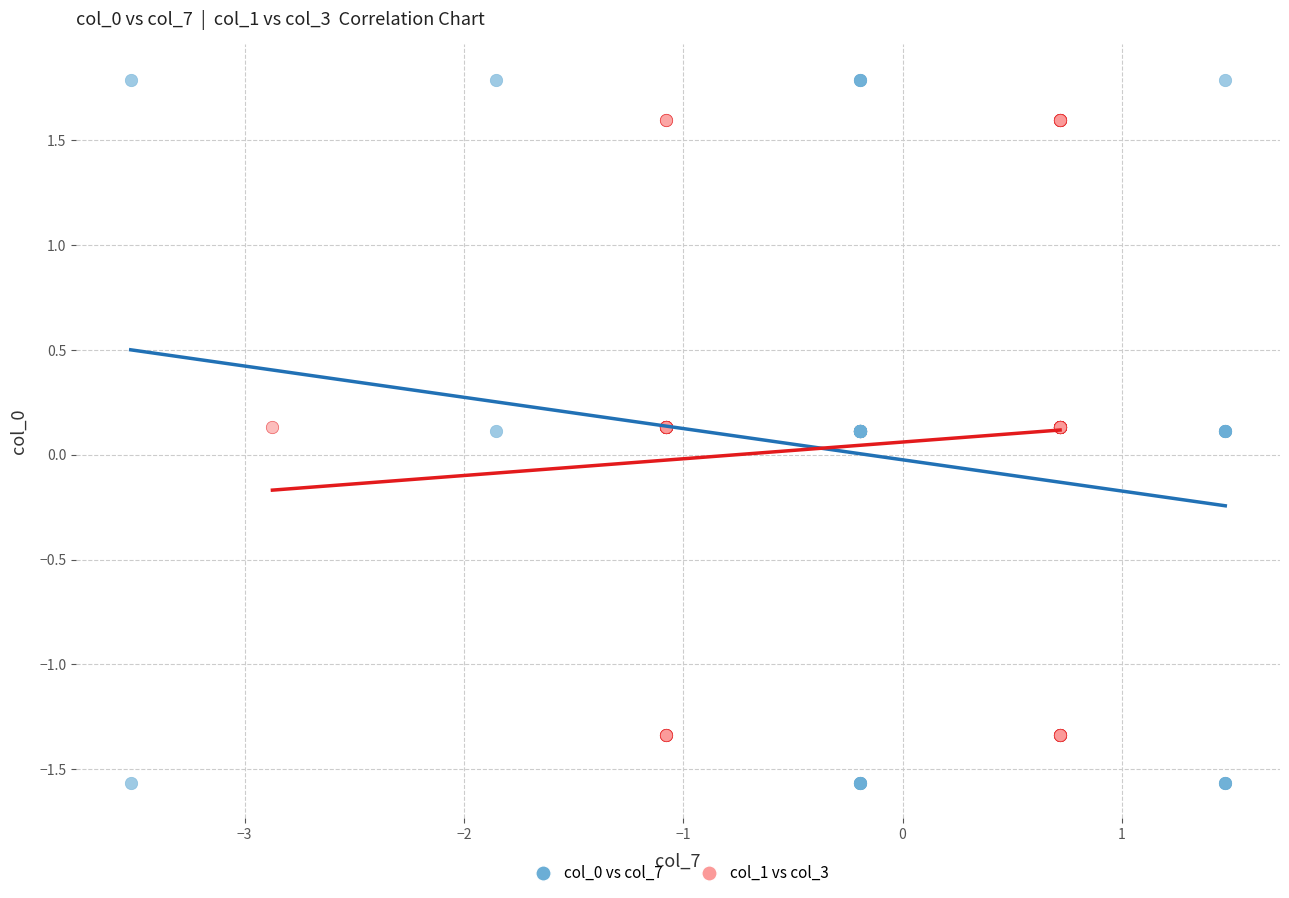

Which series has the largest Y range (max minus min)?

col_0 vs col_7